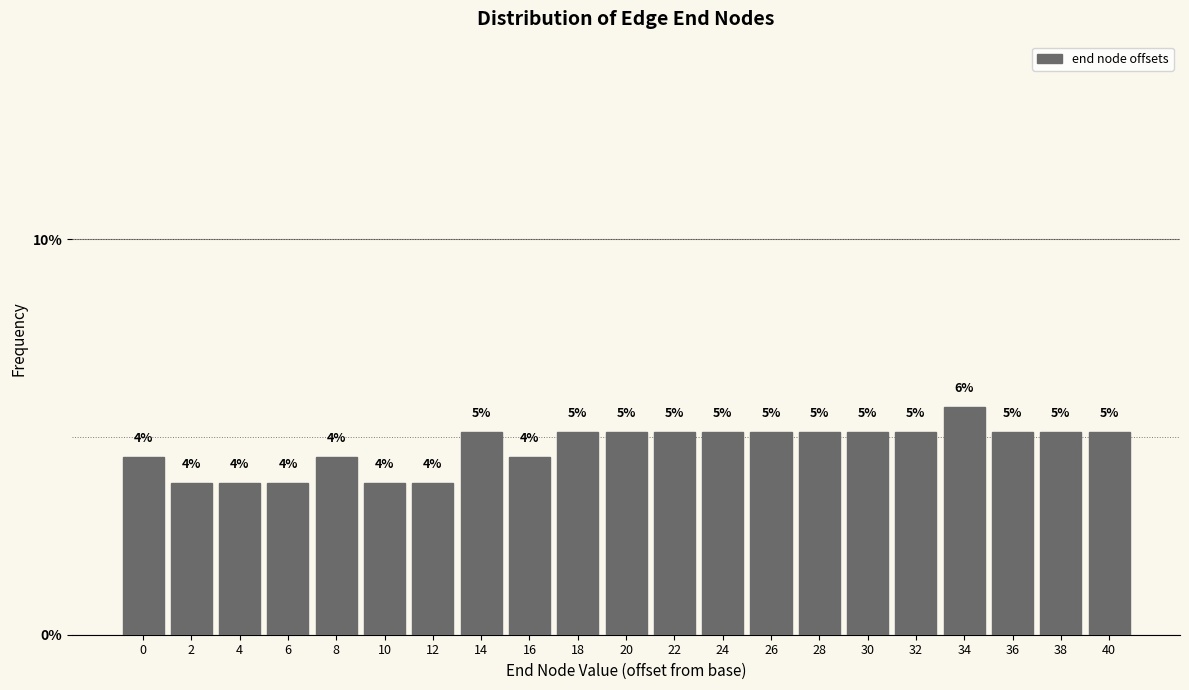

Does the chart contain any negative values?

No